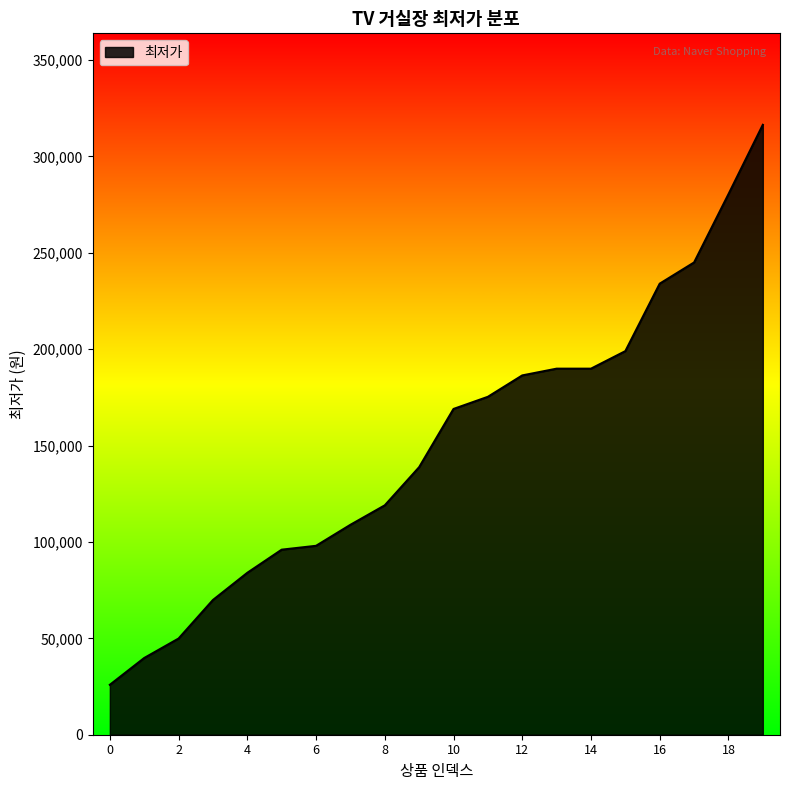

What is the smallest value displayed?

25900